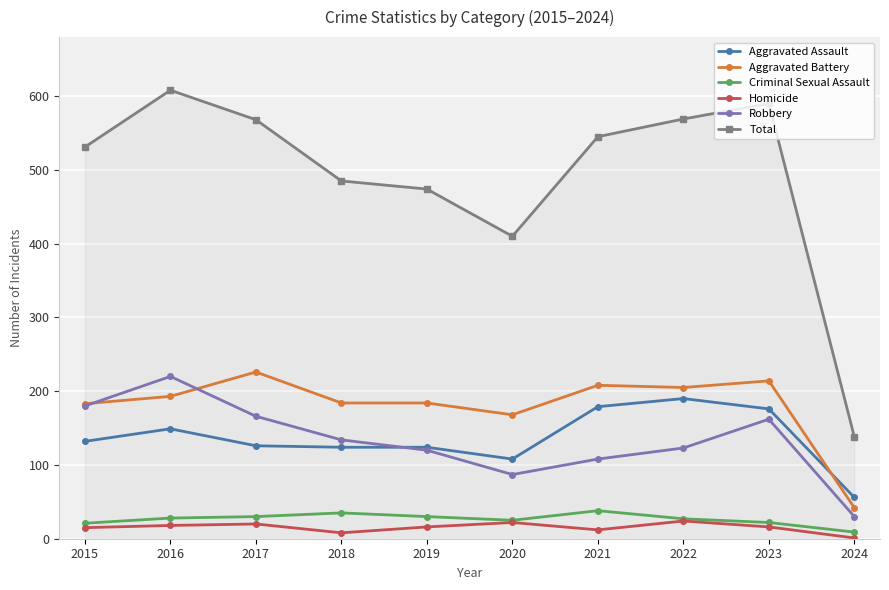

At which label does Total first exceed 545?

2016